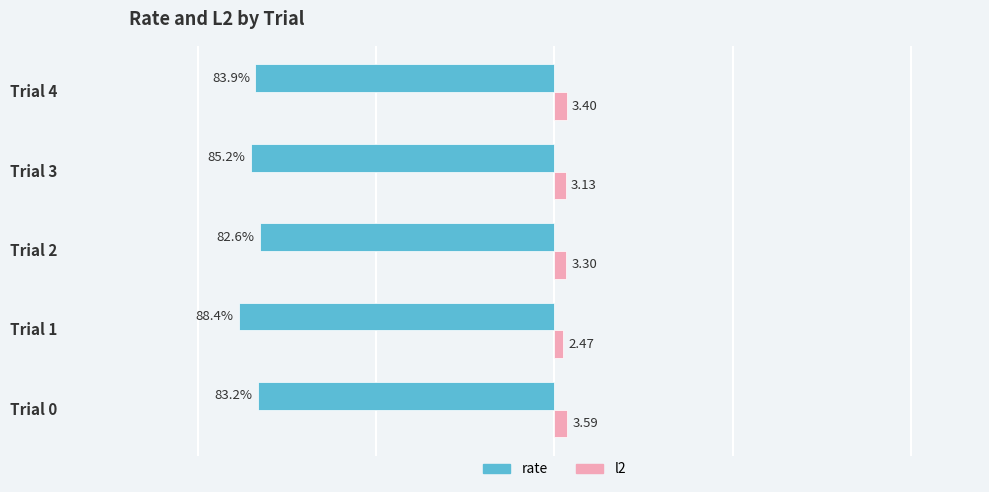

Which series changed the most between Trial 1 and Trial 3?

rate